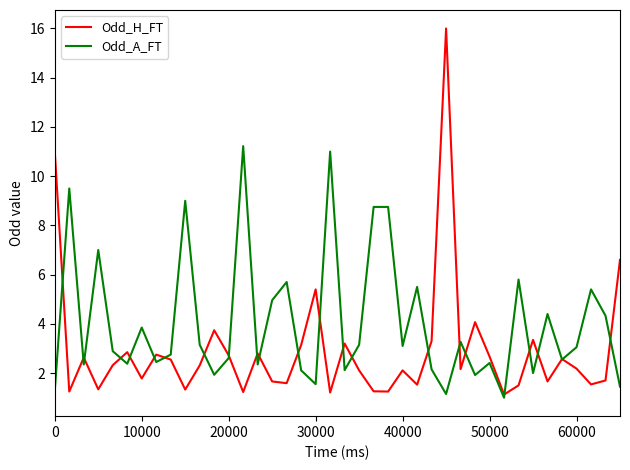

Which series has the widest spread of values?

Odd_H_FT